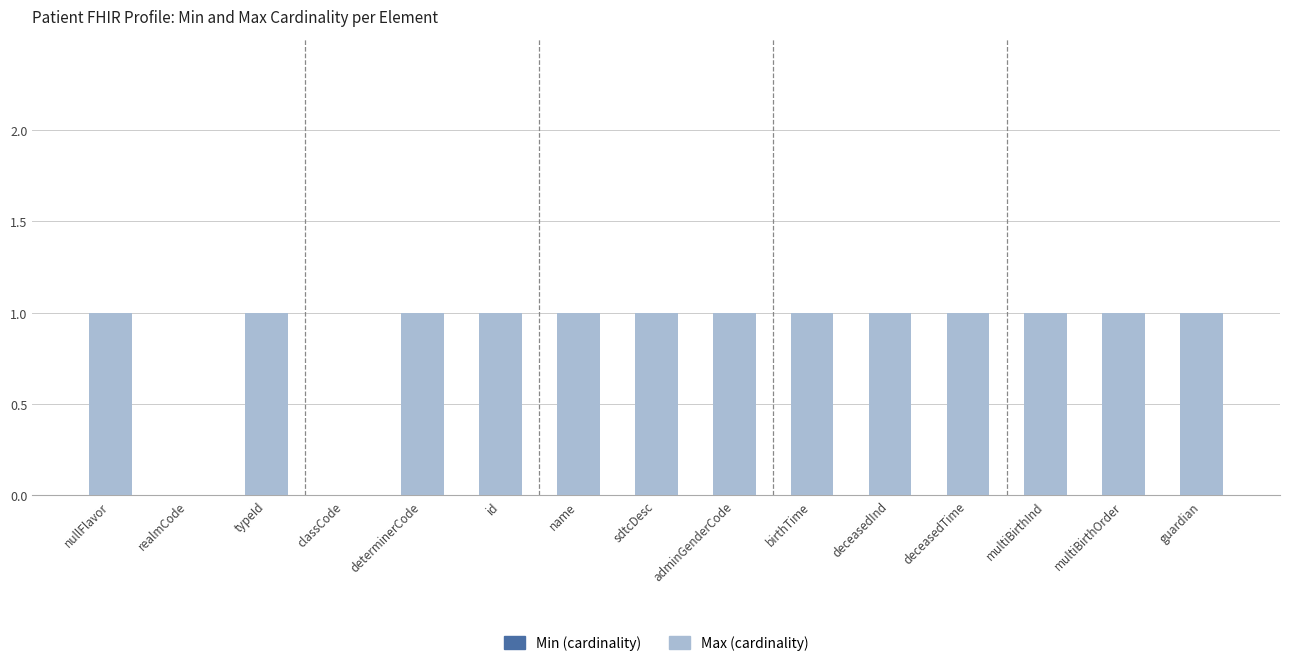

The chart shows a value of 1 at deceasedInd. True or false?

True